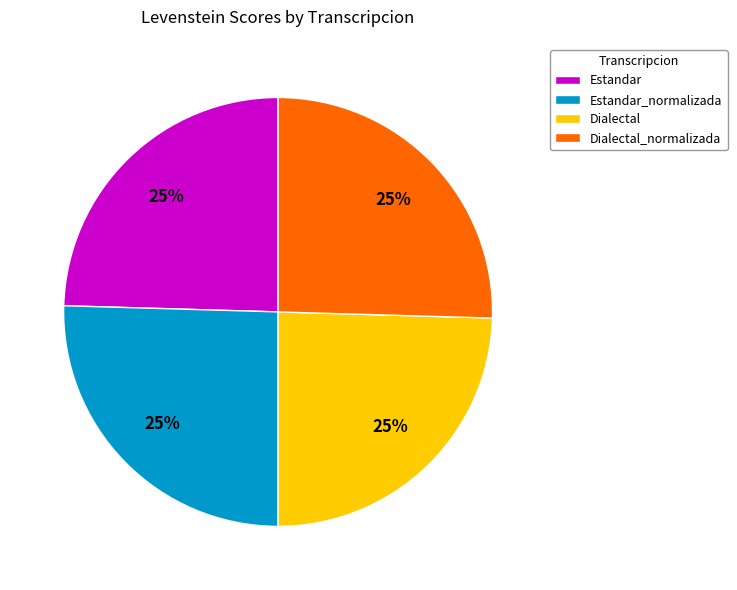

How many segments does this pie chart have?

4